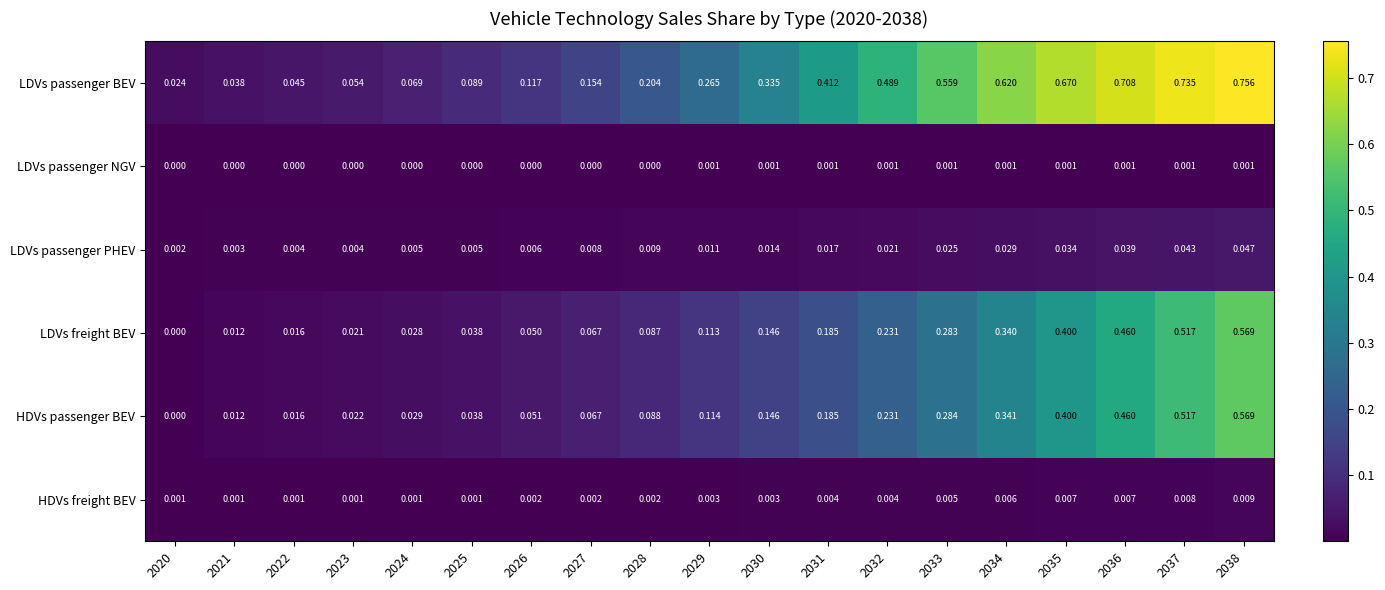

How many distinct data groups are displayed?

6